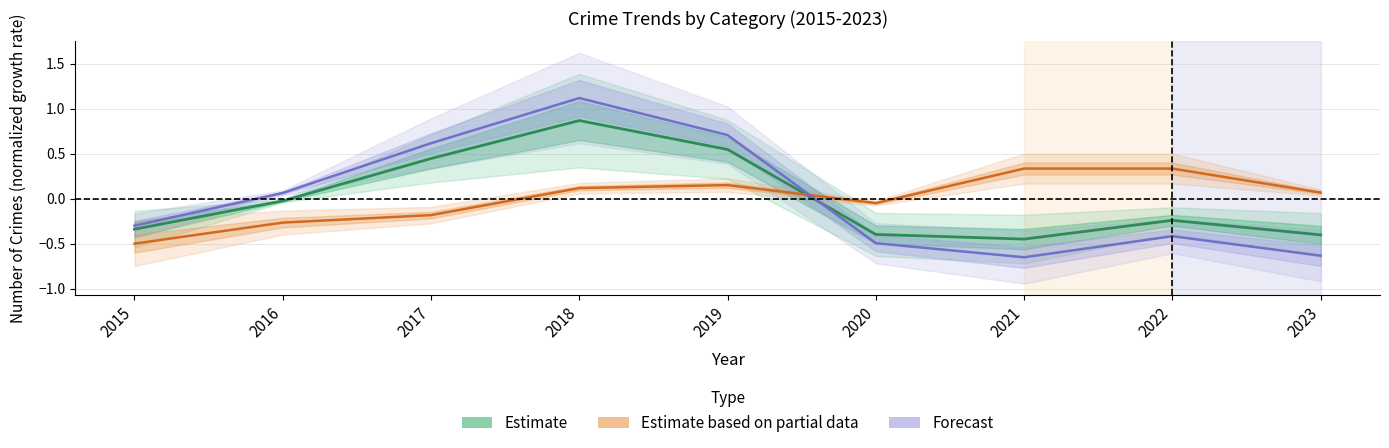

Which series has the largest total across all categories?

Forecast